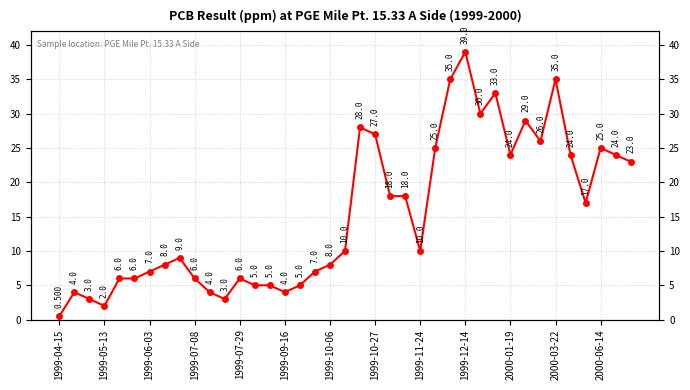

What is the change in value from 20 to 32?

-2.0